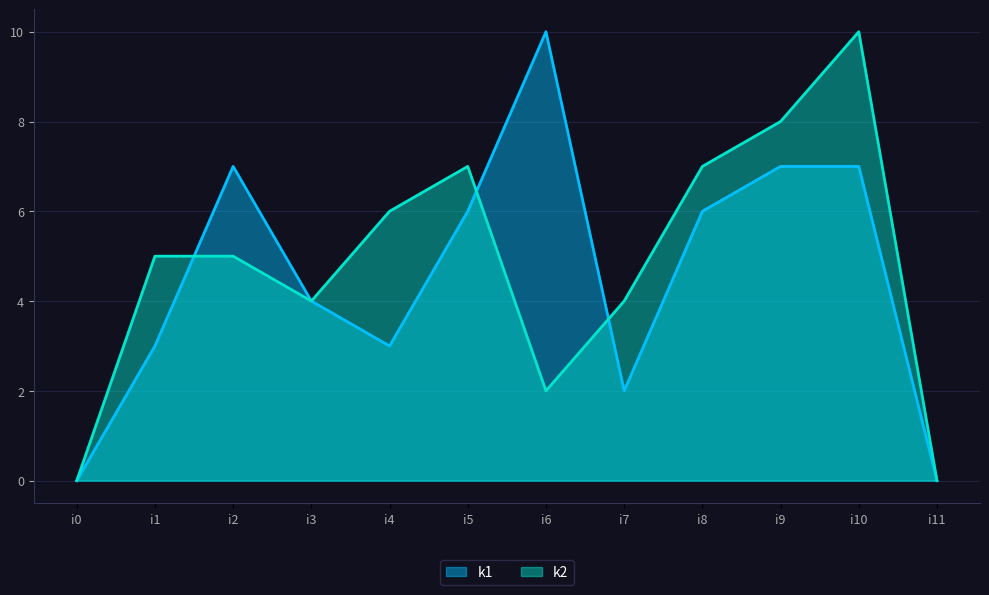

At which label does k2 reach its peak?

i10